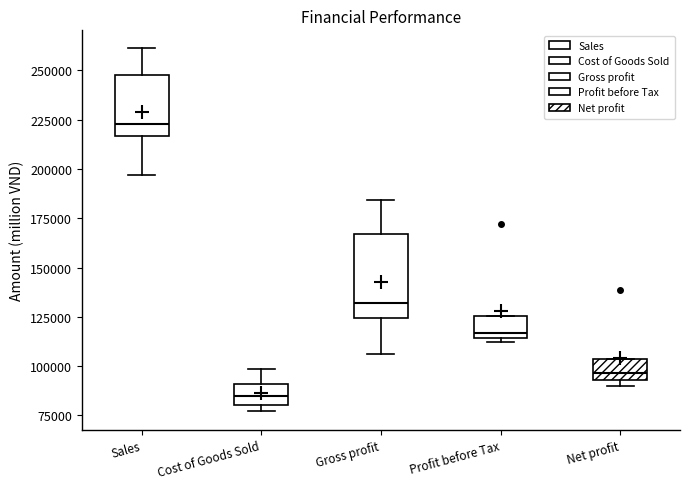

Comparing the boxes themselves (not the whiskers), which one is the tallest?

Gross profit